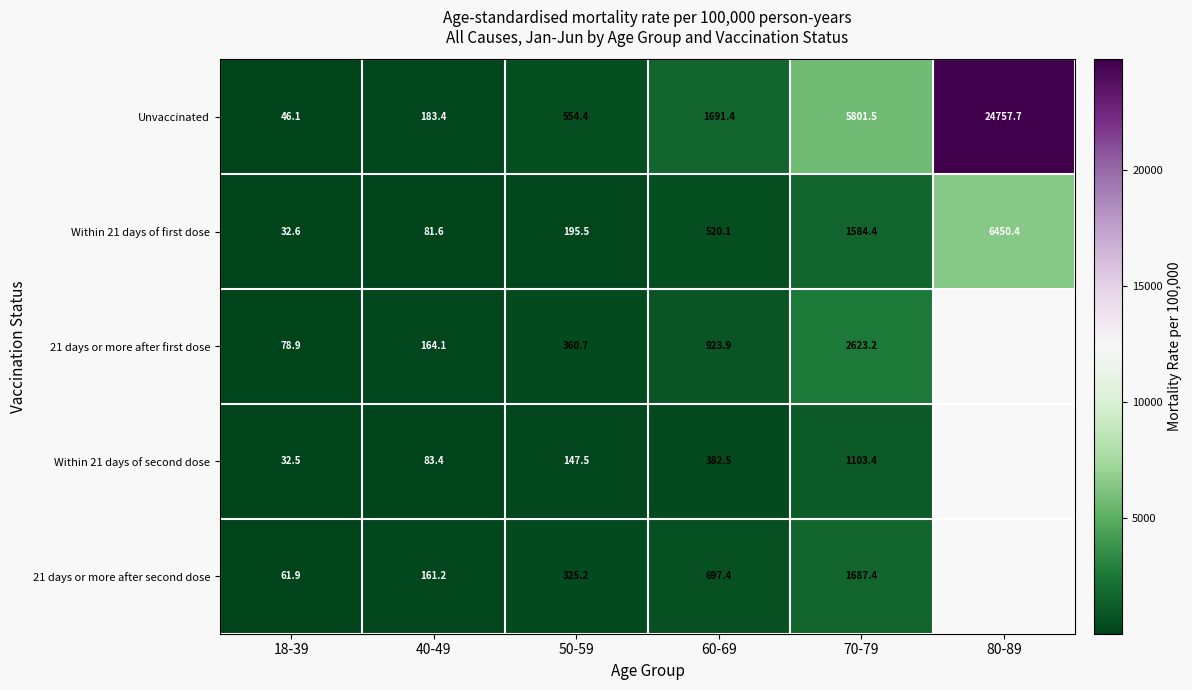

True or false: Unvaccinated has a value of 13099.4 at 80-89.

False